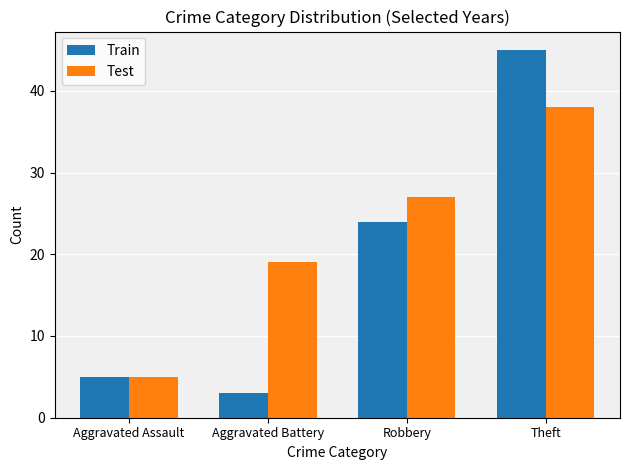

The Test series shows 19 at Aggravated Battery. True or false?

True